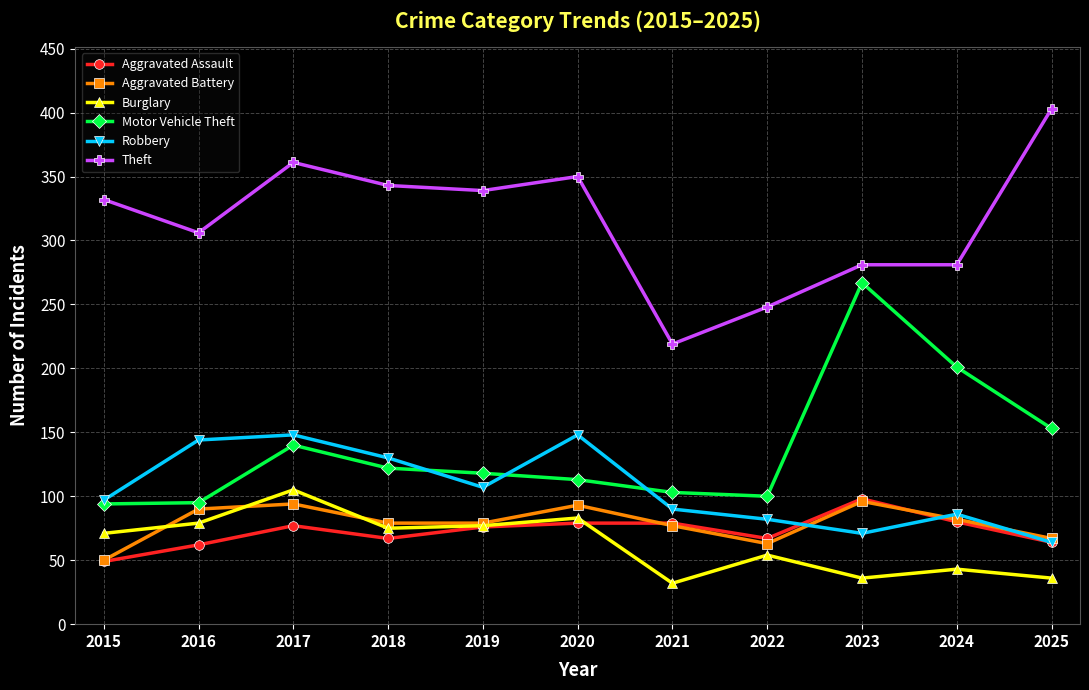

How many categories are shown in the chart?

11